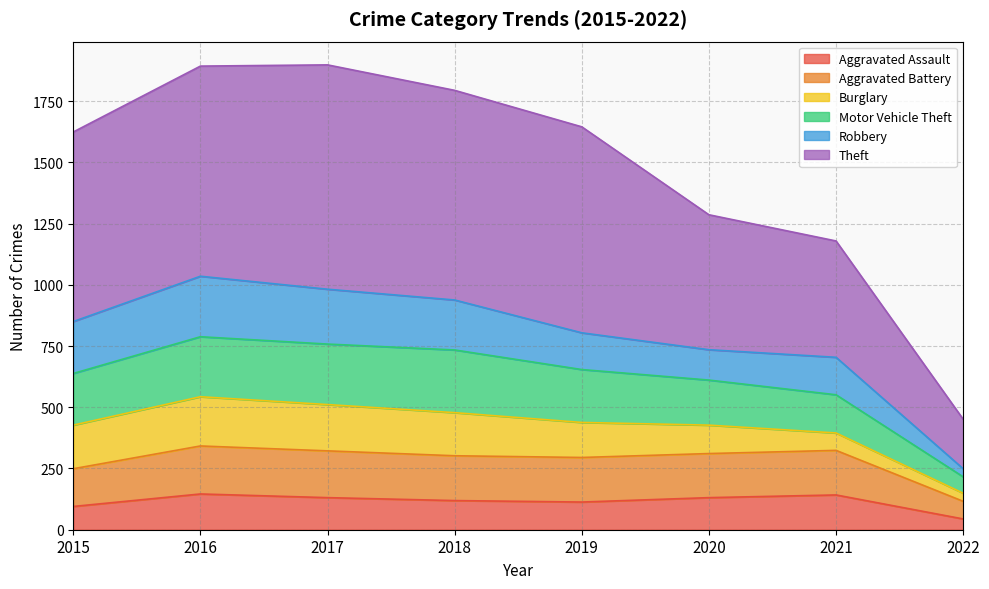

Is it true that Motor Vehicle Theft equals 2528 at 2017?

False